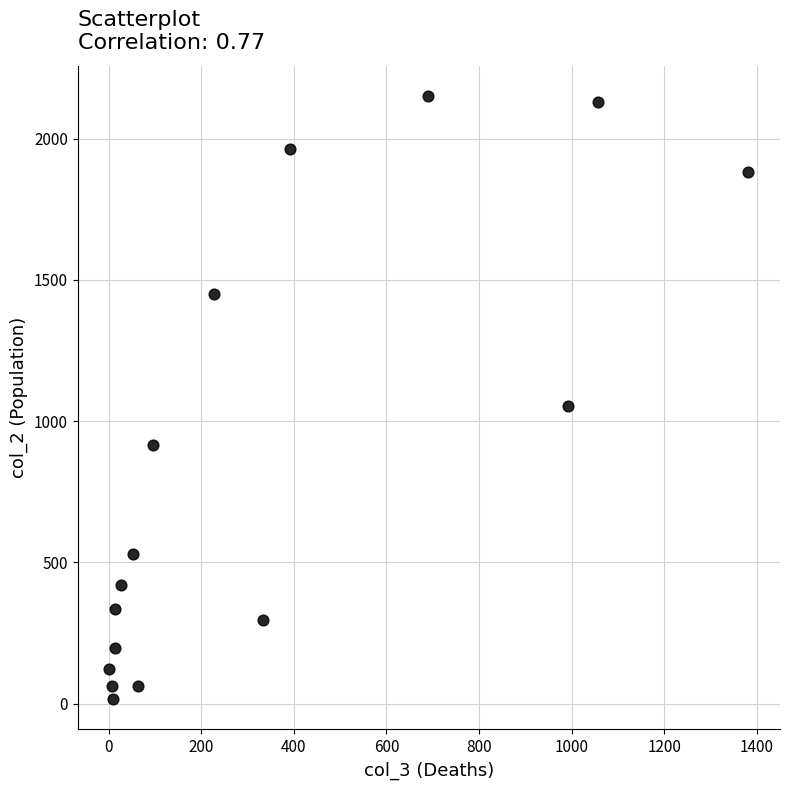

What Y value in the scatter plot is closest to 1083?

1053